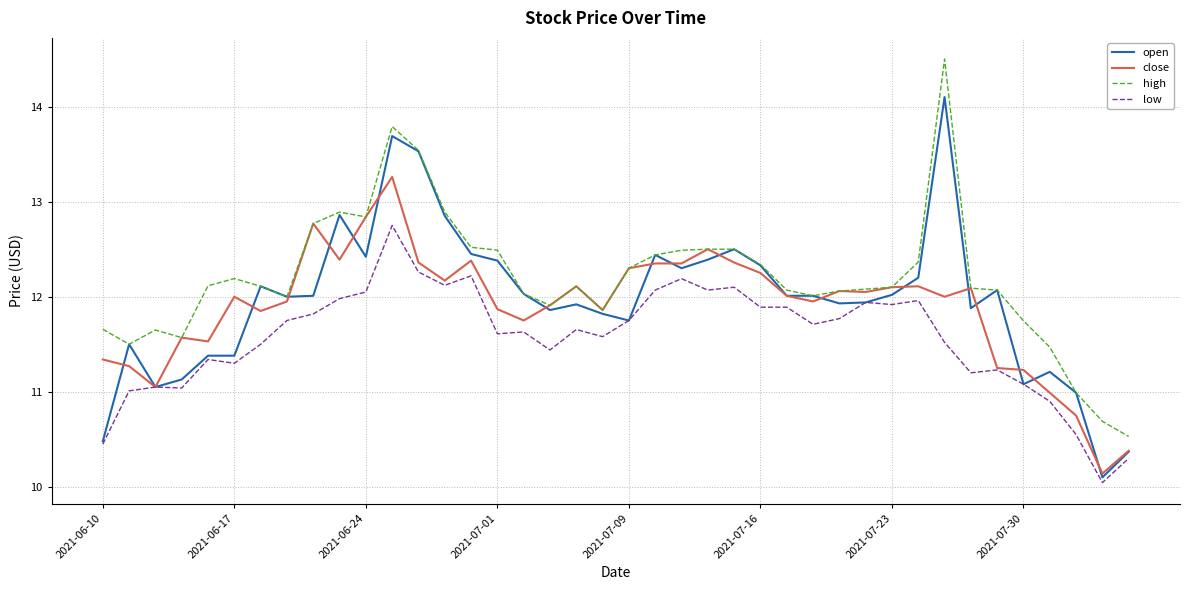

True or false: low and high intersect in this chart.

False